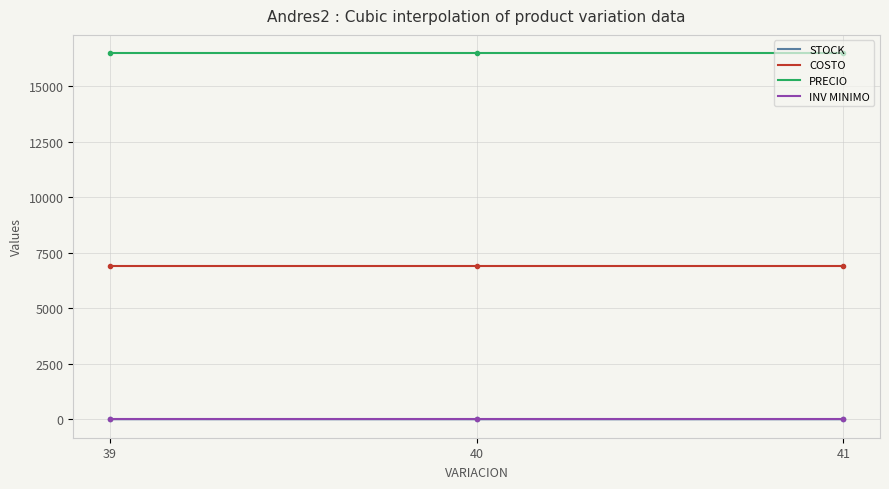

Reading left to right, extract all data points from this chart.

STOCK: 12	9	11
COSTO: 6915	6915	6915
PRECIO: 16500	16500	16500
INV MINIMO: 3	3	3